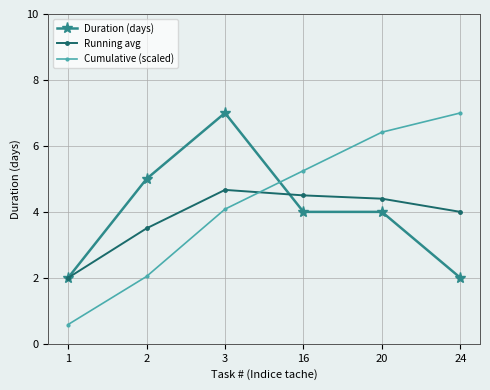

True or false: Duration (days) and Cumulative (scaled) cross at least once.

True